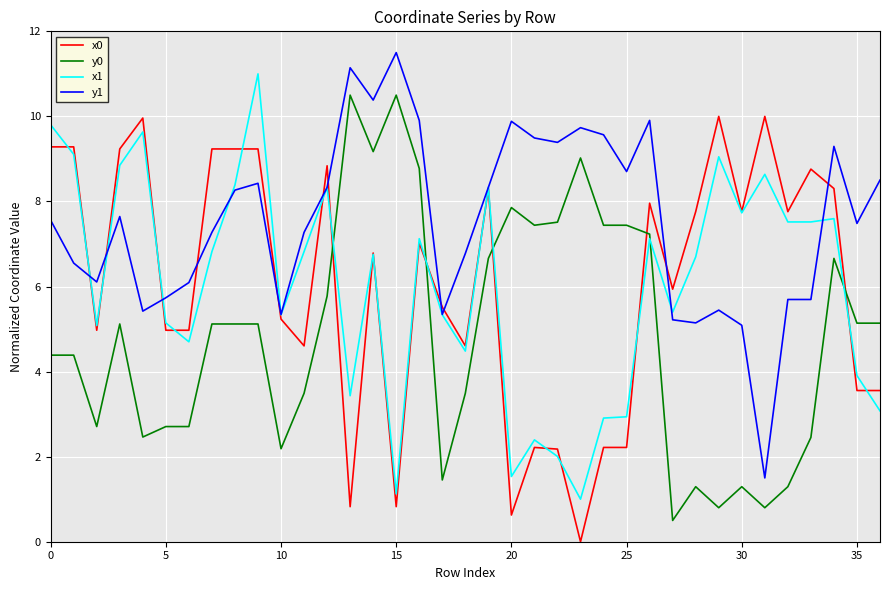

At how many categories does at least one series exceed 0?

37